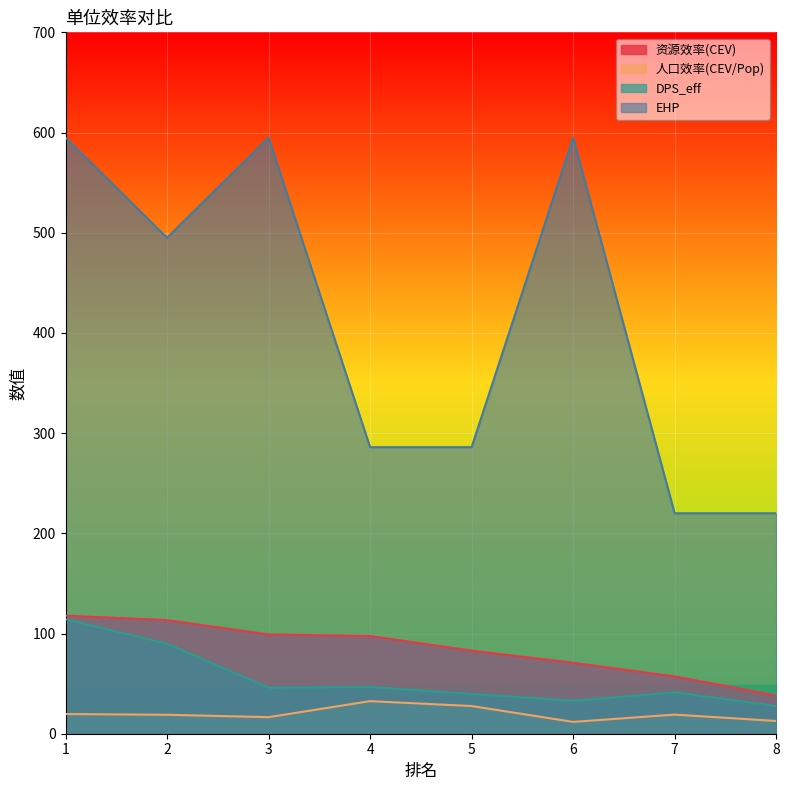

The EHP series shows 286.0 at 5. True or false?

True